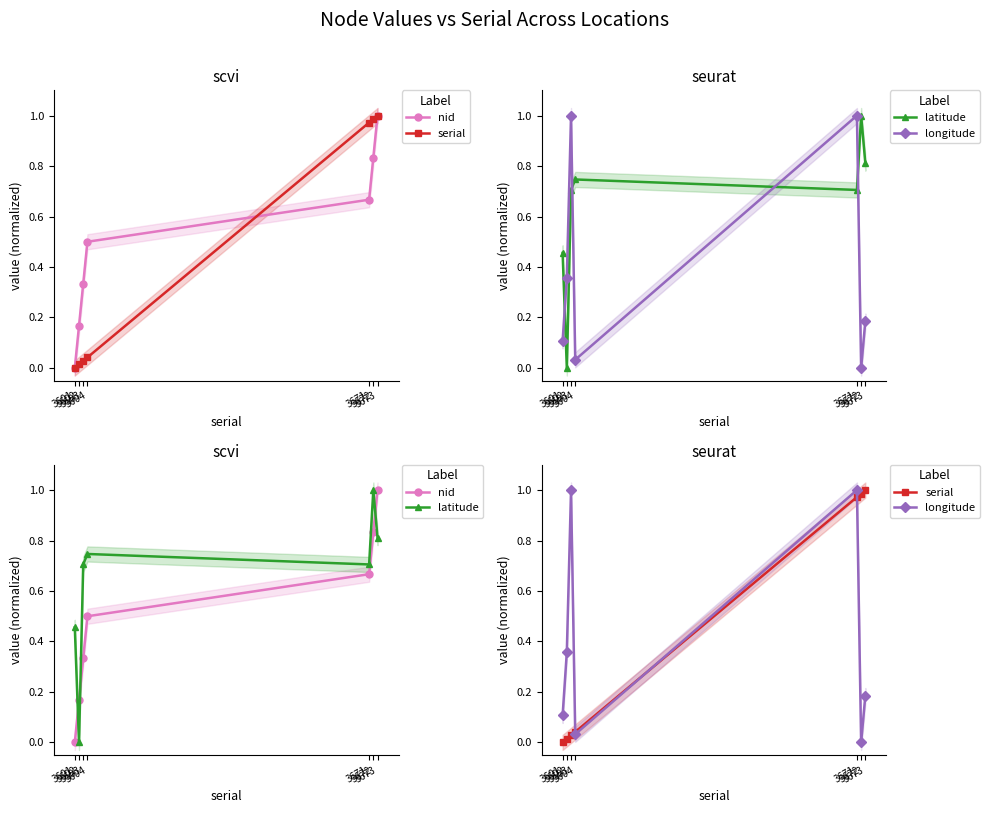

What is the average value of the serial series?

0.4